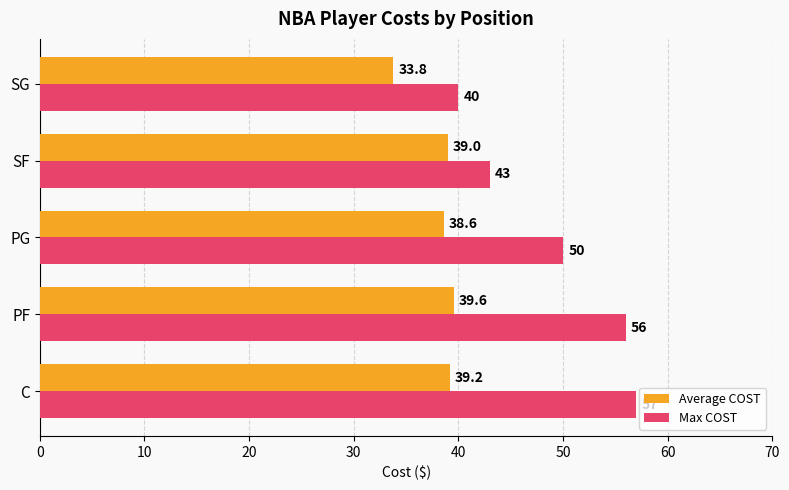

Where is Average COST nearest to the value 36?

SG